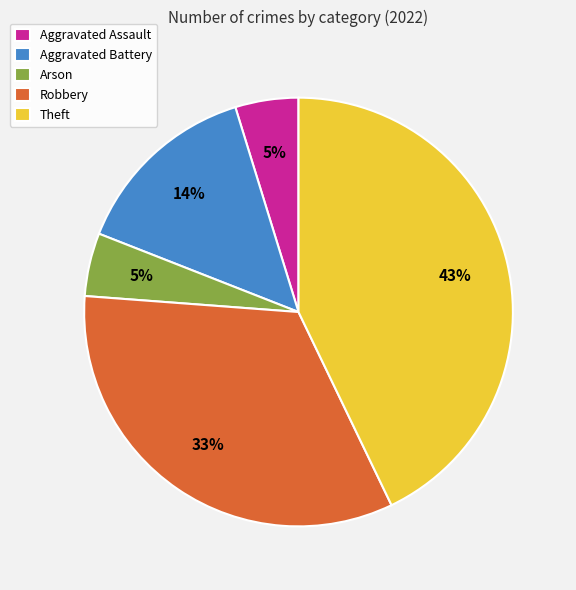

The Aggravated Battery slice represents 14% of the pie. True or false?

True